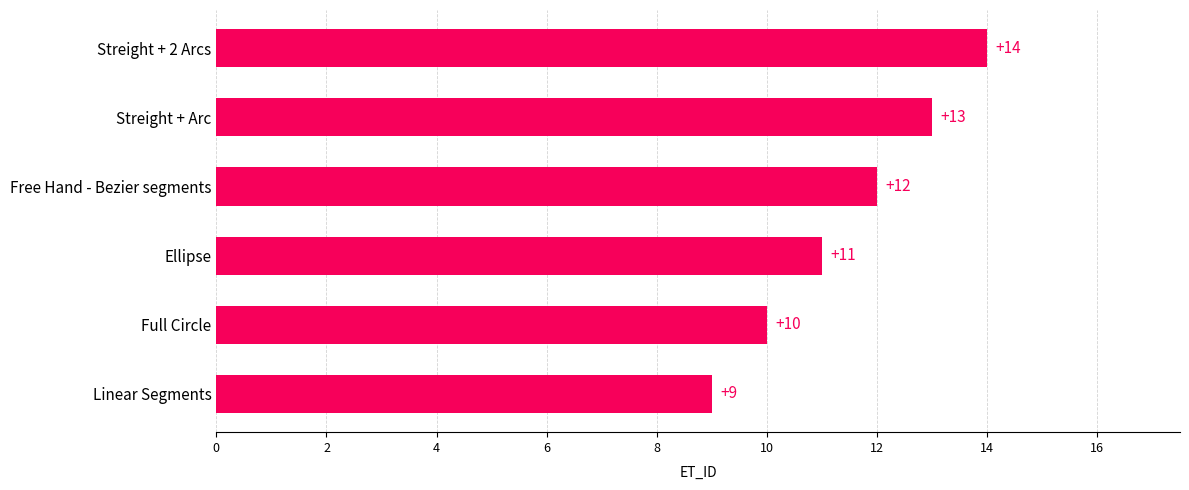

Is it true that the value at Streight + Arc is 13?

True